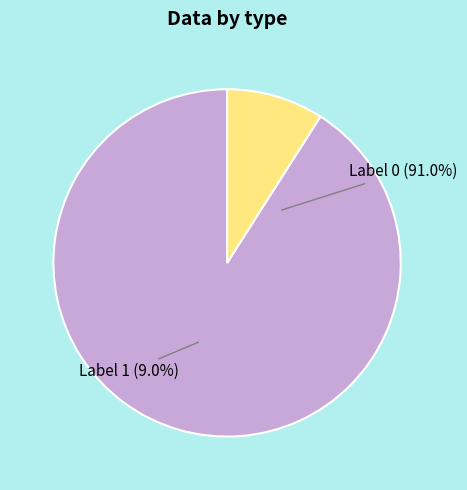

Does 0 represent more than half of the total?

Yes